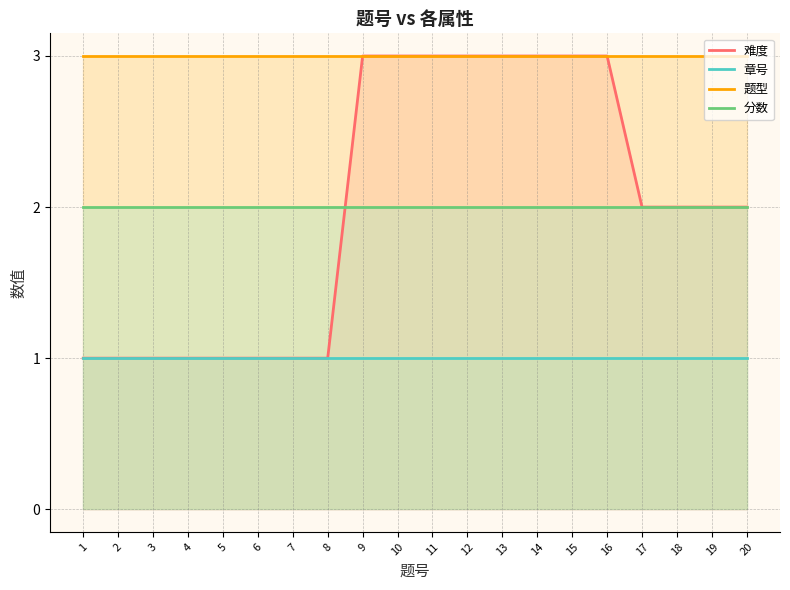

At which label does 分数 reach its minimum?

1